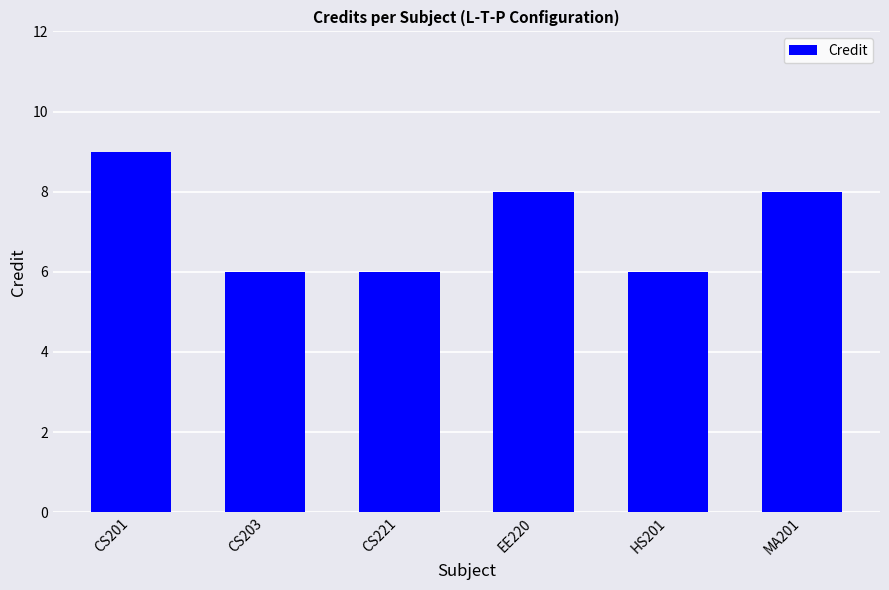

Count the number of data series in this chart.

1